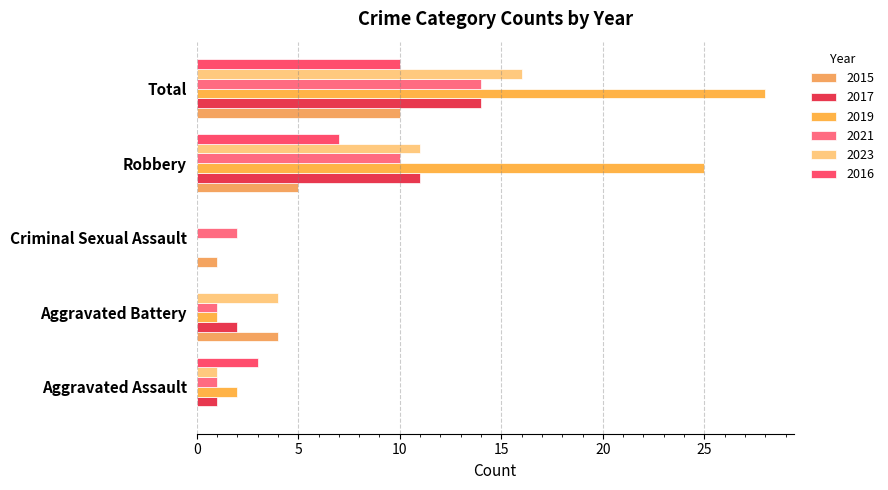

At which category is the sum across all series the highest?

Total